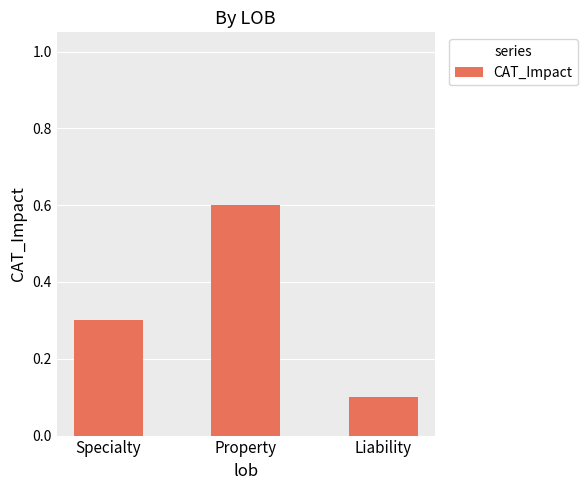

Rank the categories by value from lowest to highest.

Liability, Specialty, Property